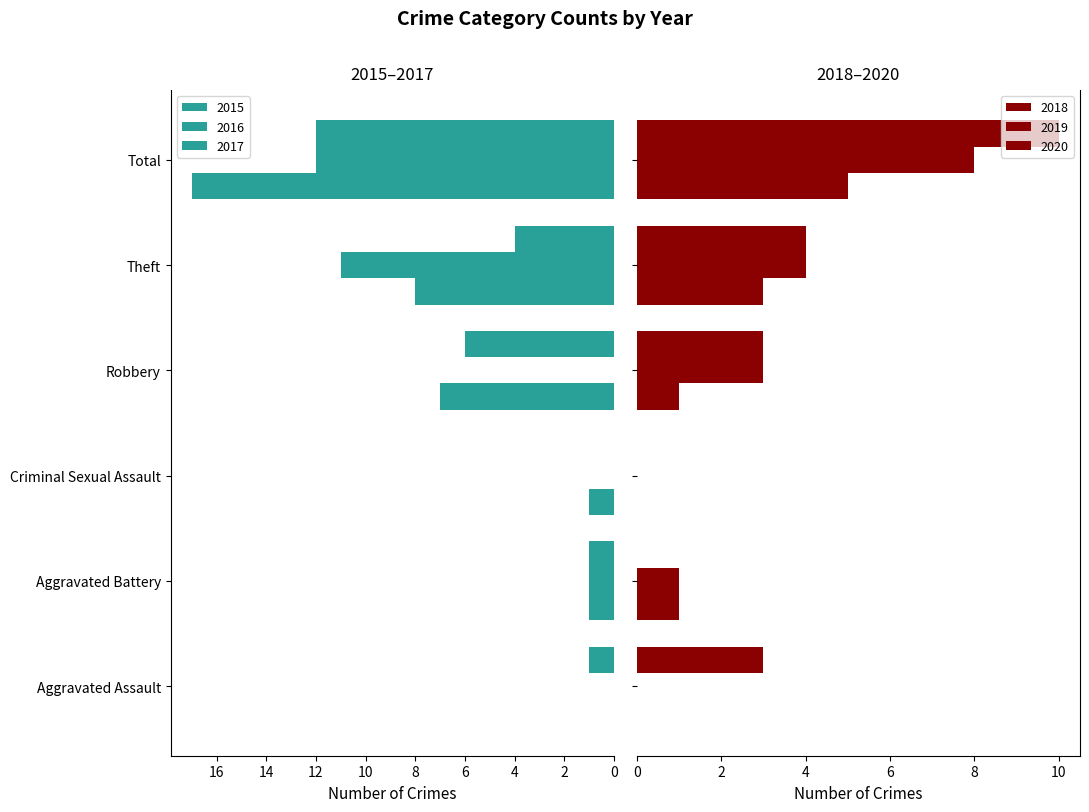

Which category has the highest value in the 2015 series?

Total